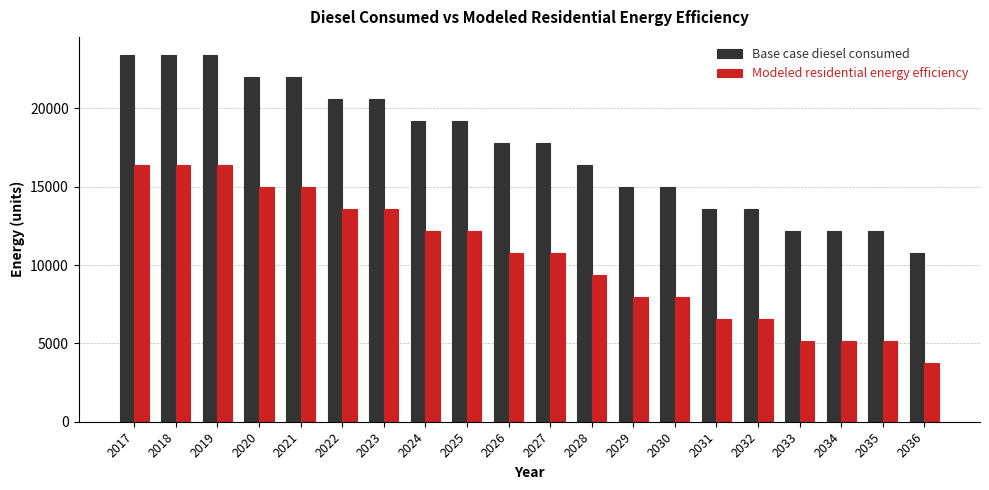

How many bars are there in total?

40